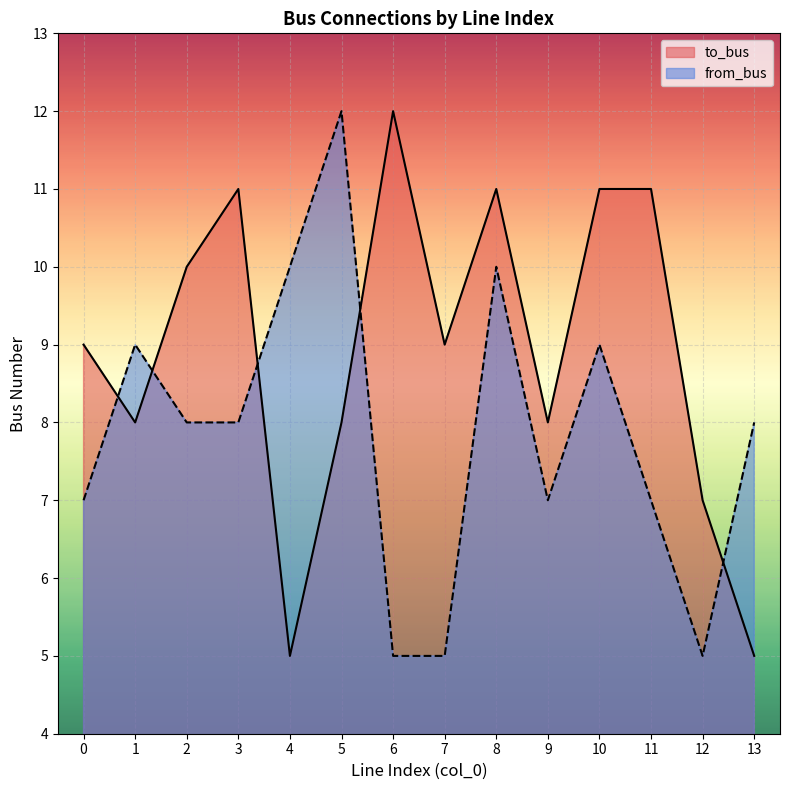

How many lines are shown in the chart?

2